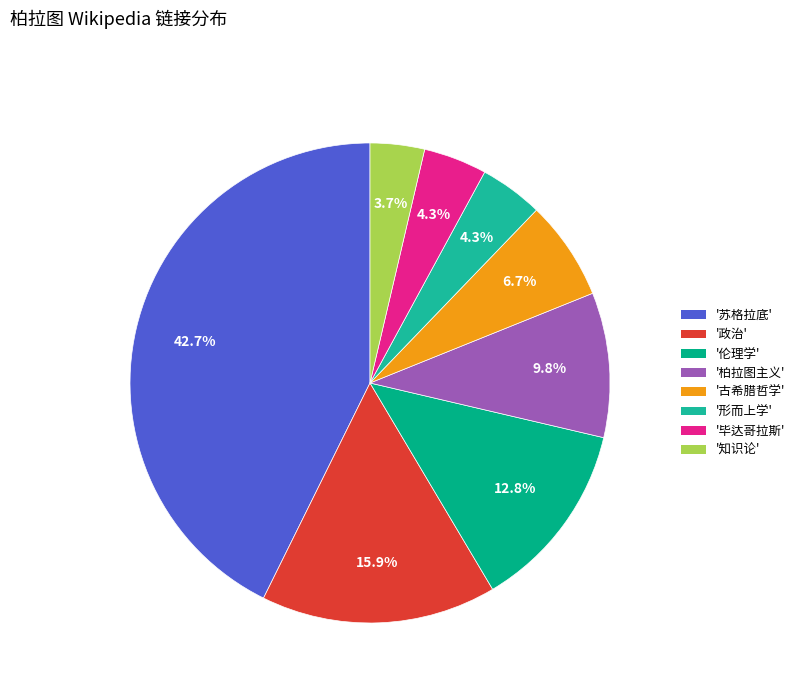

Count the number of slices in the pie.

8